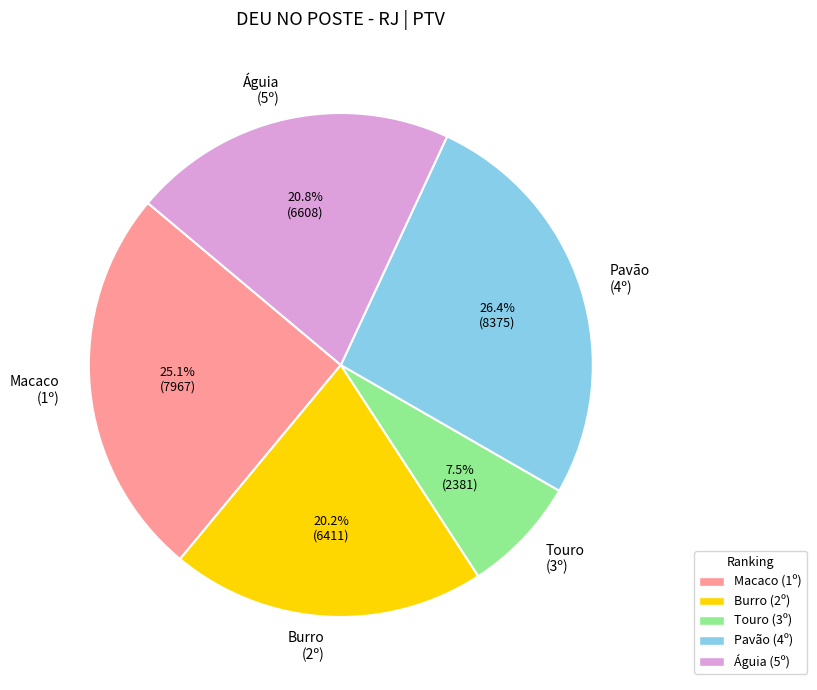

What is the smallest slice in the pie chart?

Touro